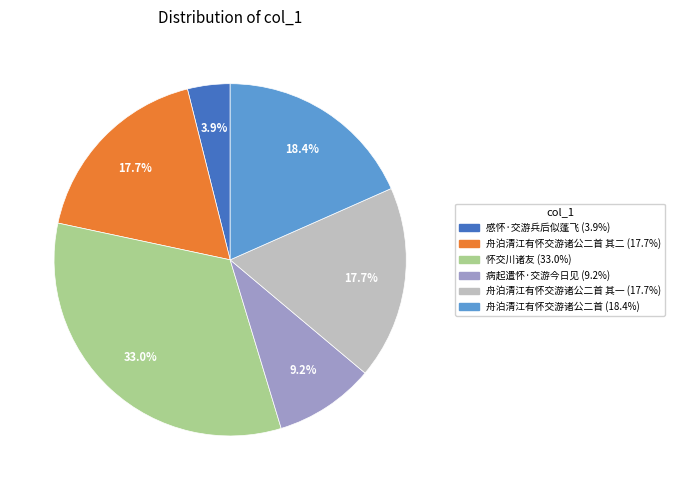

Is there a majority slice in this chart?

No